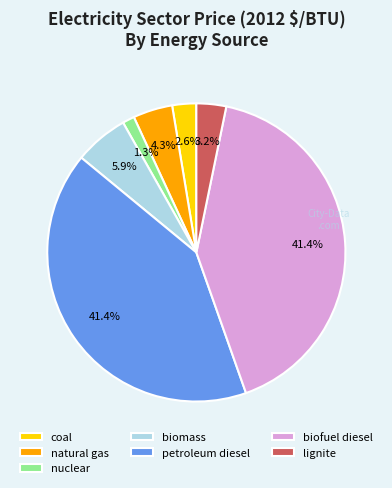

What is the smallest slice in the pie chart?

nuclear